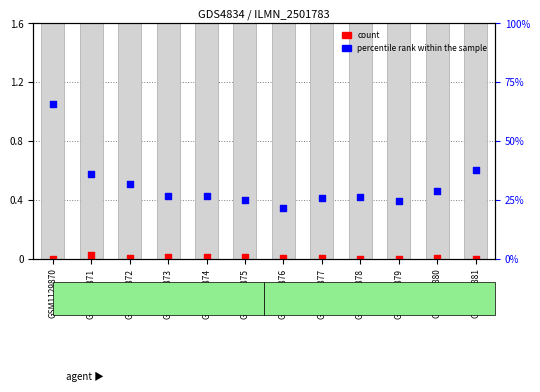

Which series contains the highest Y value?

percentile rank within the sample